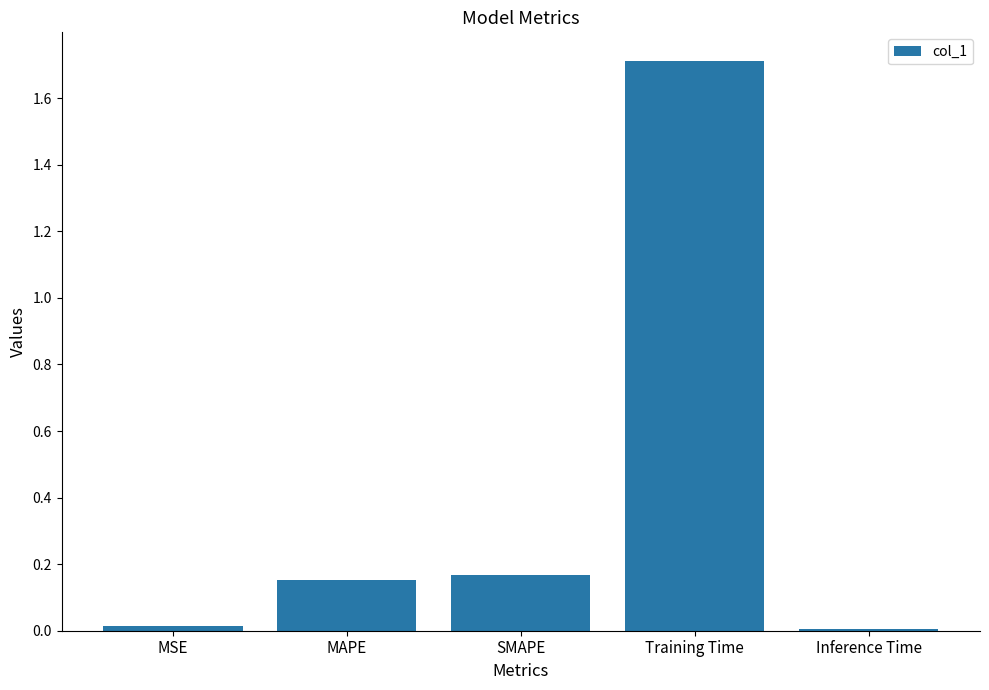

Does the chart contain stacked bars?

No